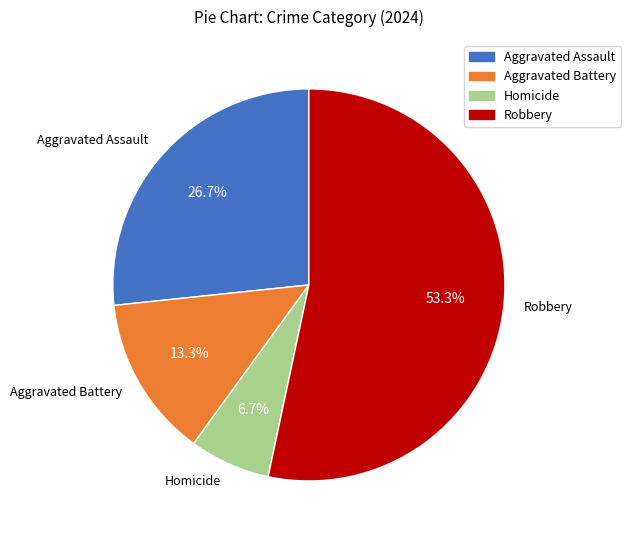

Is Homicide the majority of the pie?

No